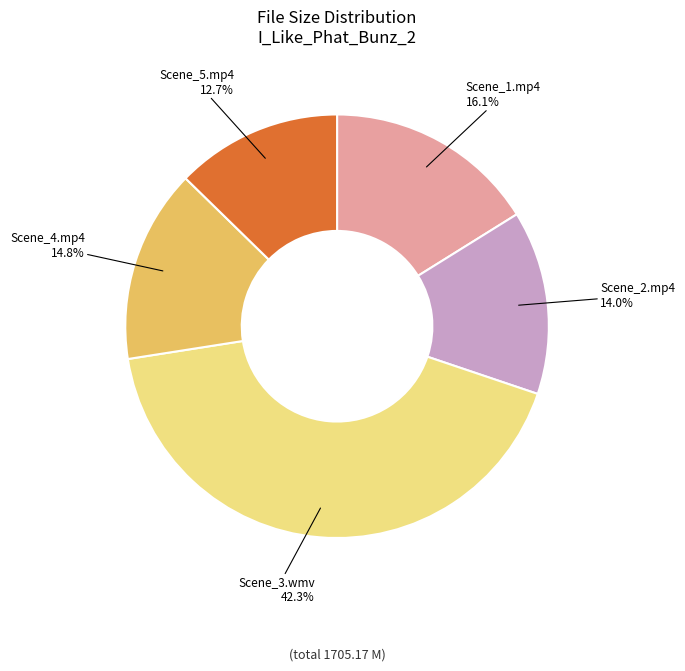

Which slice is the smallest?

Scene_5.mp4